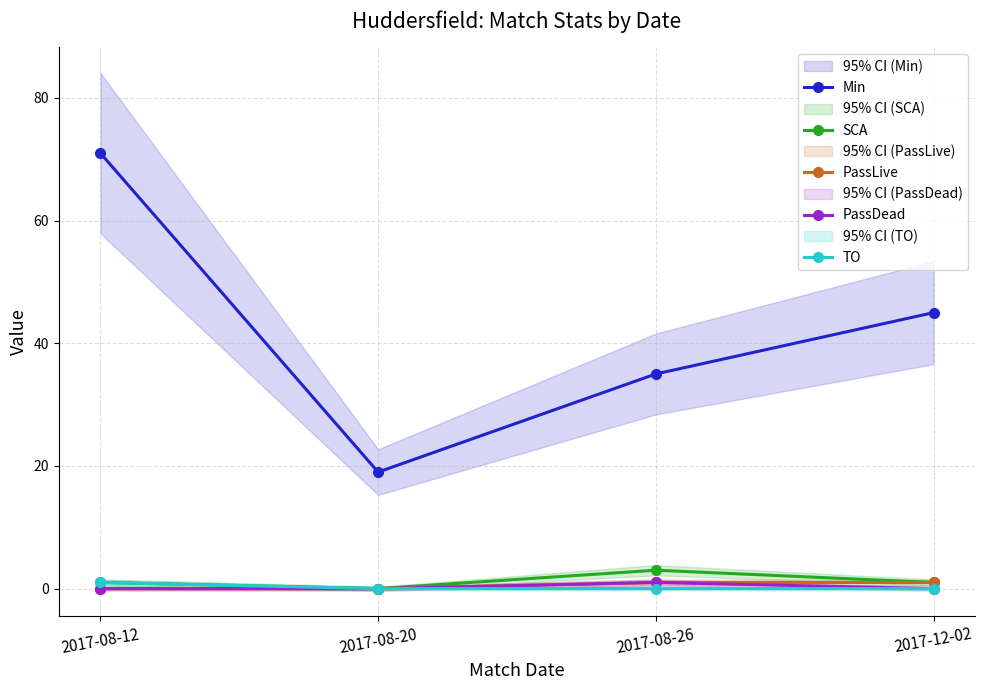

Which label corresponds to the largest value in the chart?

2017-08-12